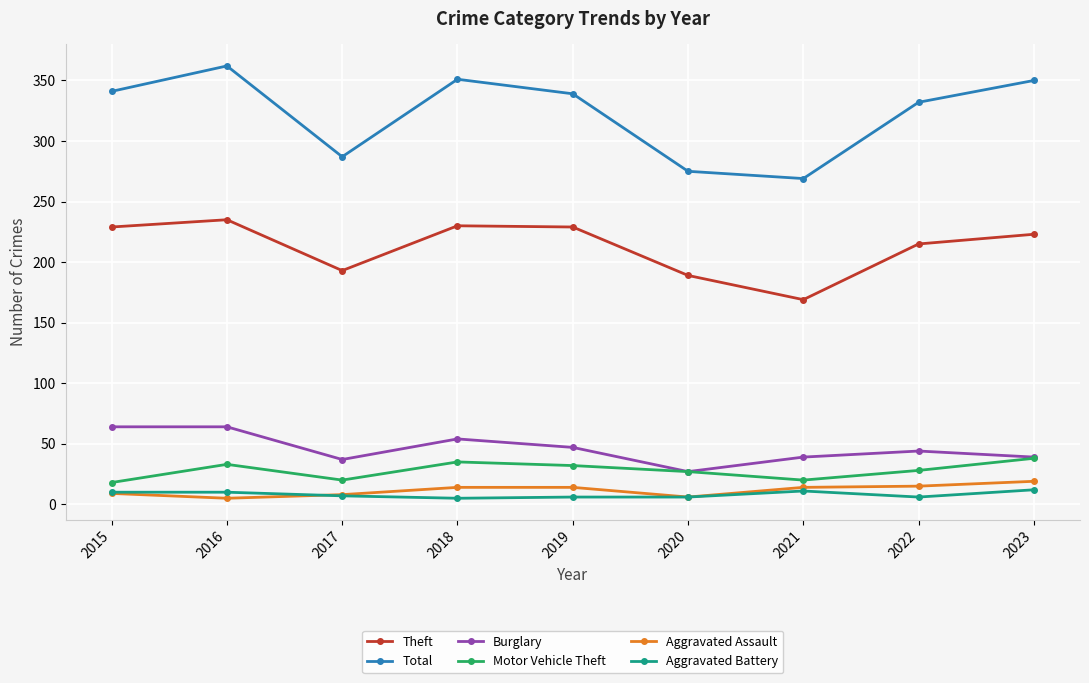

True or false: Theft and Burglary cross at least once.

False